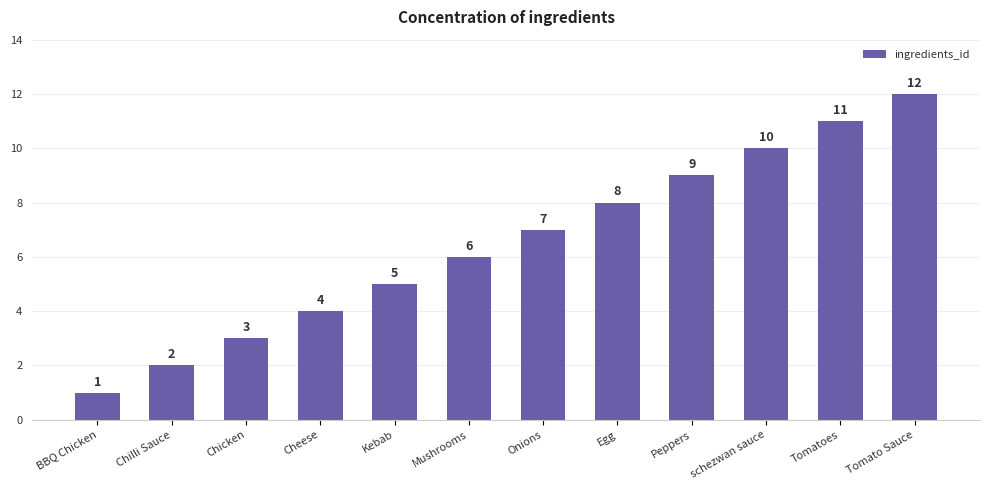

Reading left to right, list all the values displayed in this chart.

1	2	3	4	5	6	7	8	9	10	11	12